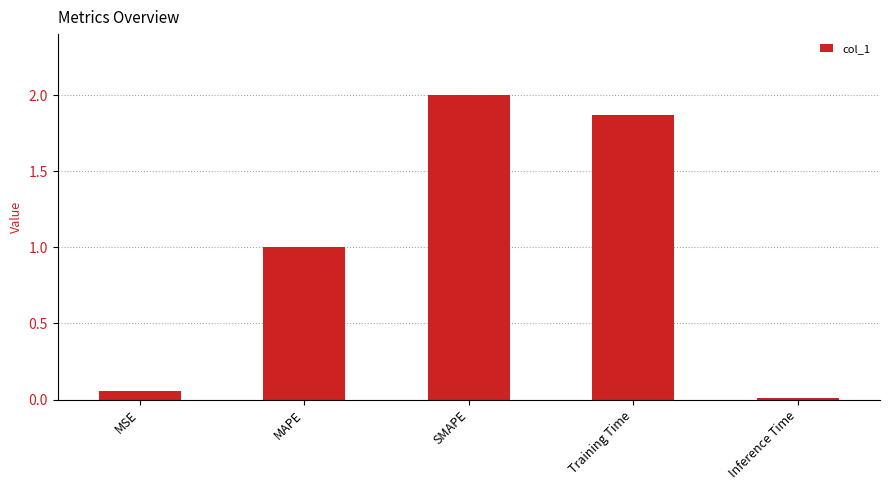

How many data points are less than 1?

2